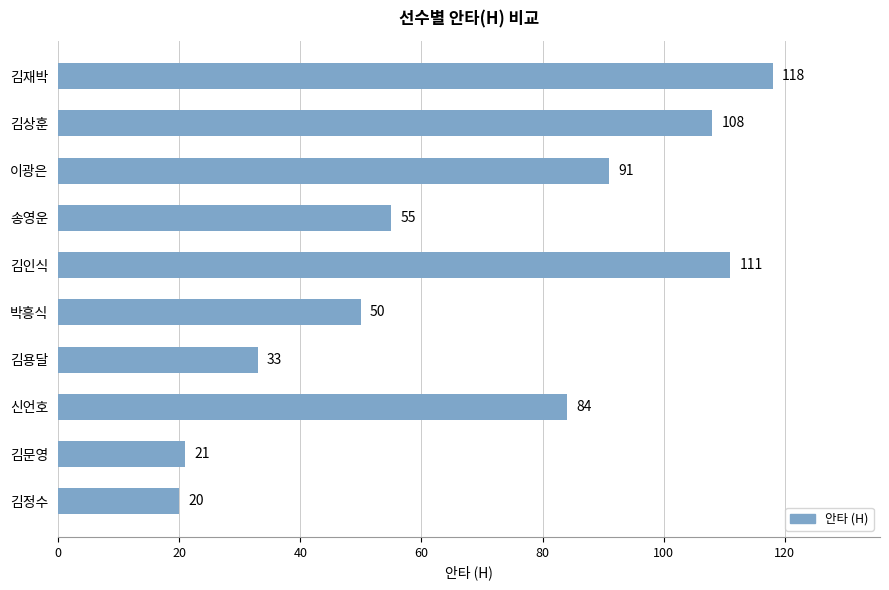

Count the number of data series in this chart.

1